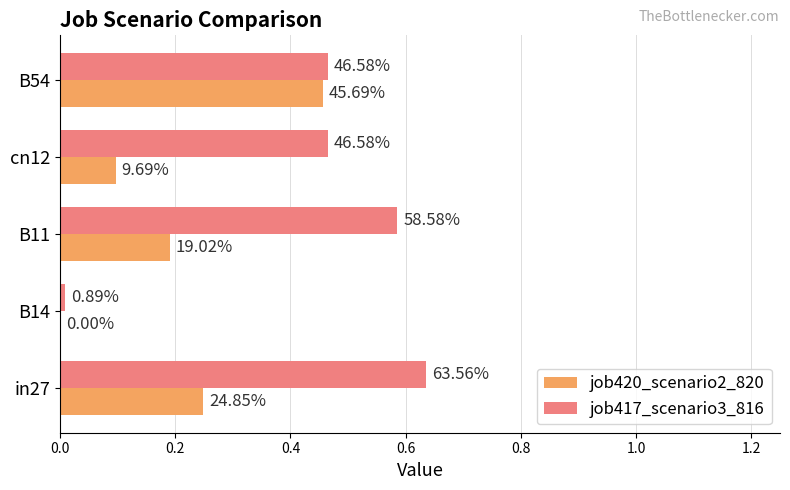

How many job420_scenario2_820 values are between 0 and 1?

5